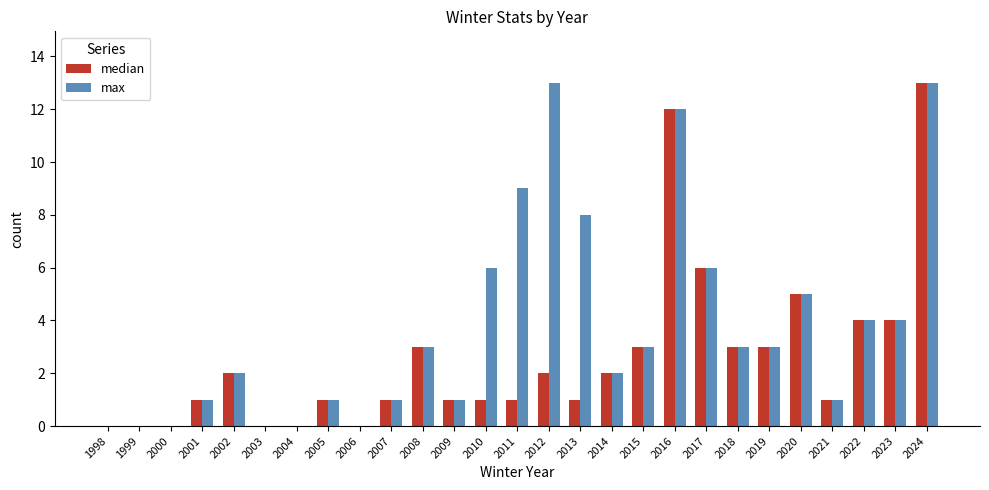

Which series changed the most between 2012 and 2022?

max